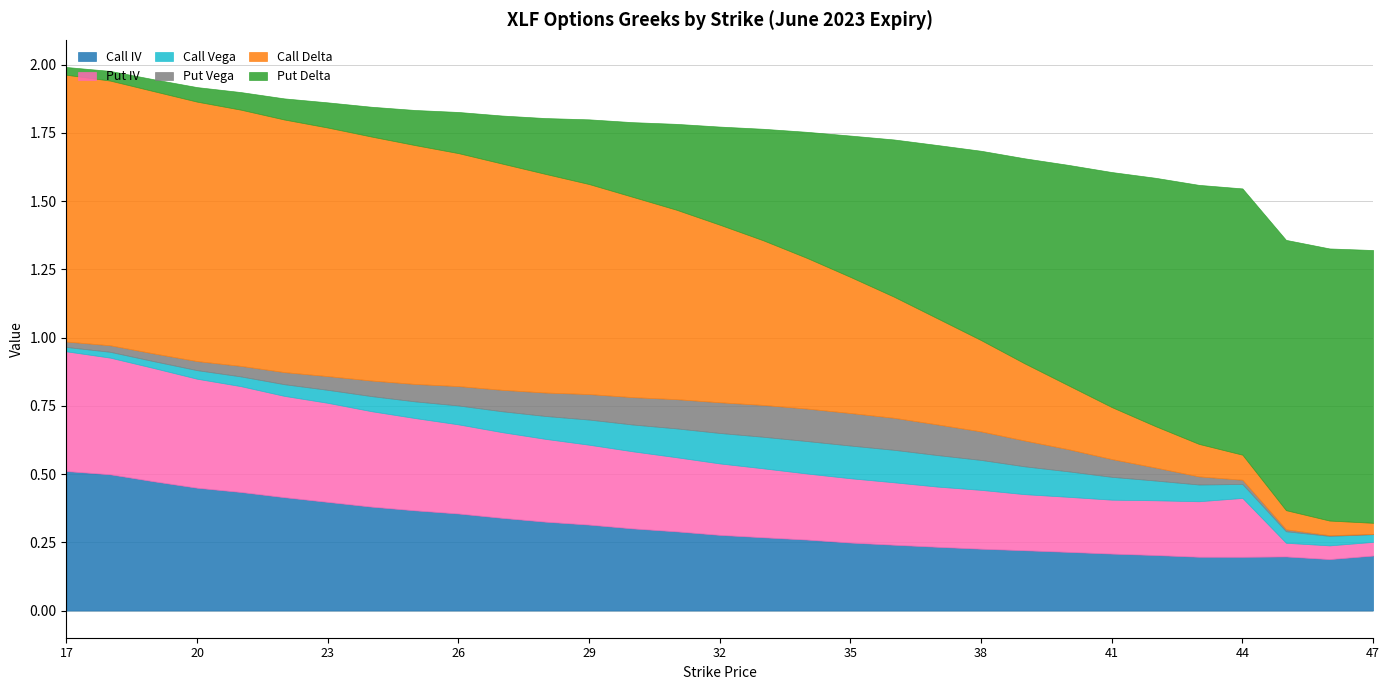

At which label is Put Vega closest to 0?

47